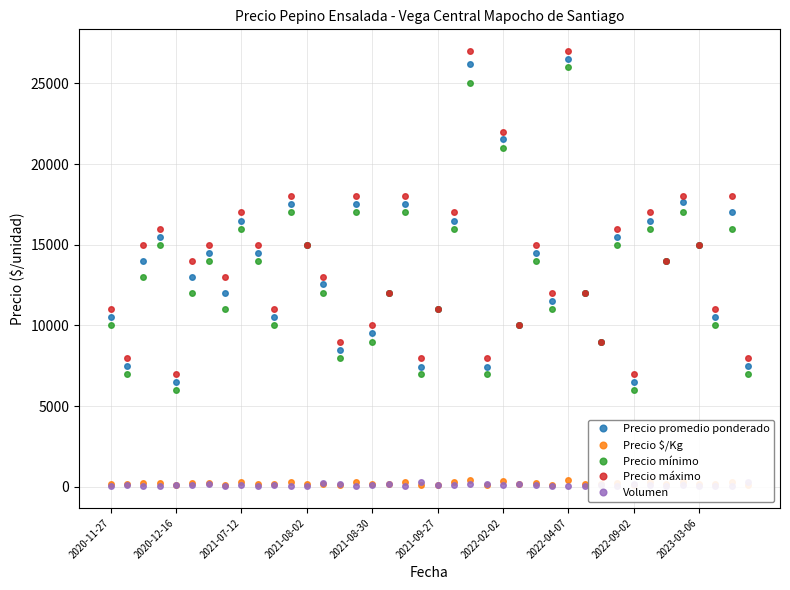

At how many categories does at least one series exceed 23913?

2